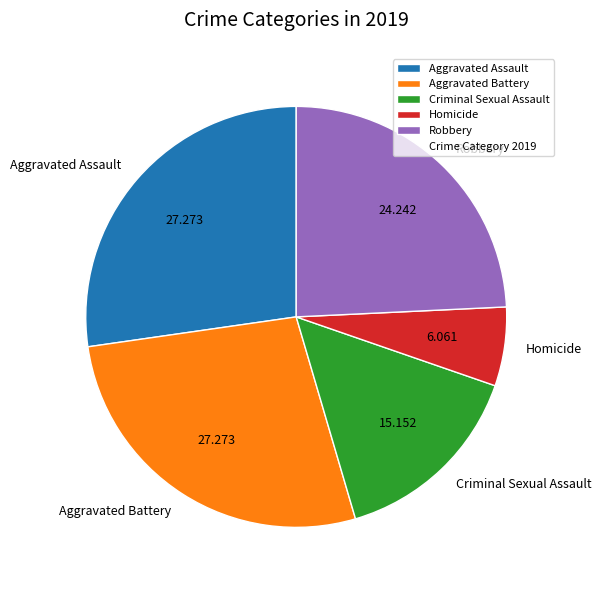

Combined, do Criminal Sexual Assault and Robbery account for over 50%?

No